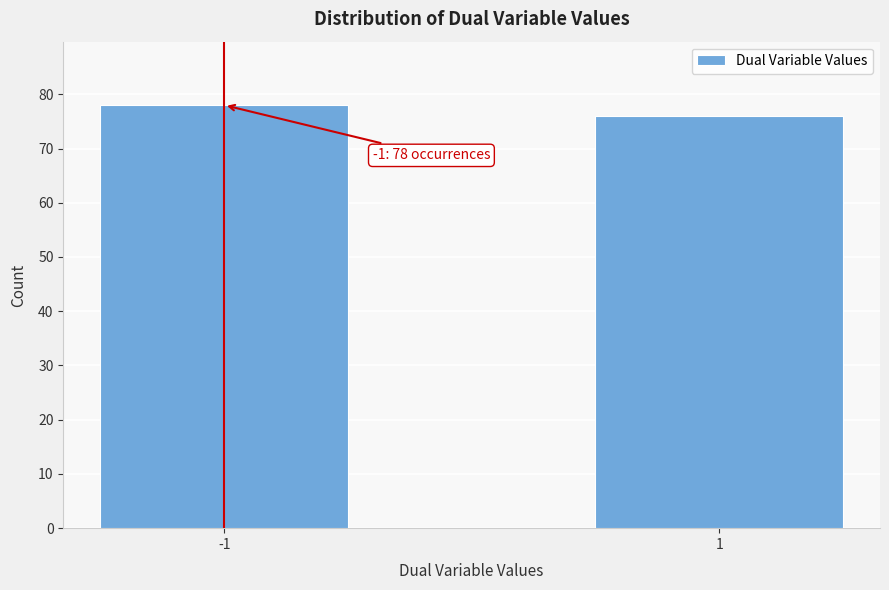

Reading left to right, extract all data points from this chart.

78	76